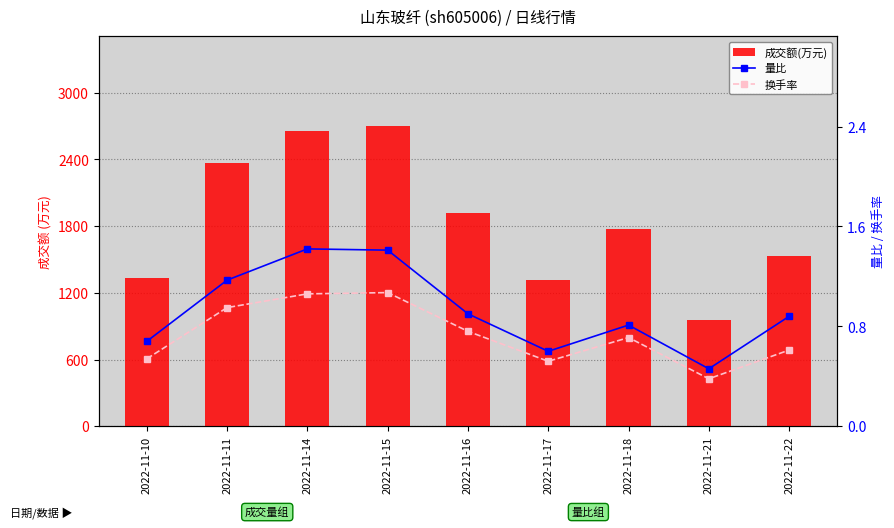

Rank the categories by 量比 value from lowest to highest.

2022-11-21, 2022-11-17, 2022-11-10, 2022-11-18, 2022-11-22, 2022-11-16, 2022-11-11, 2022-11-15, 2022-11-14